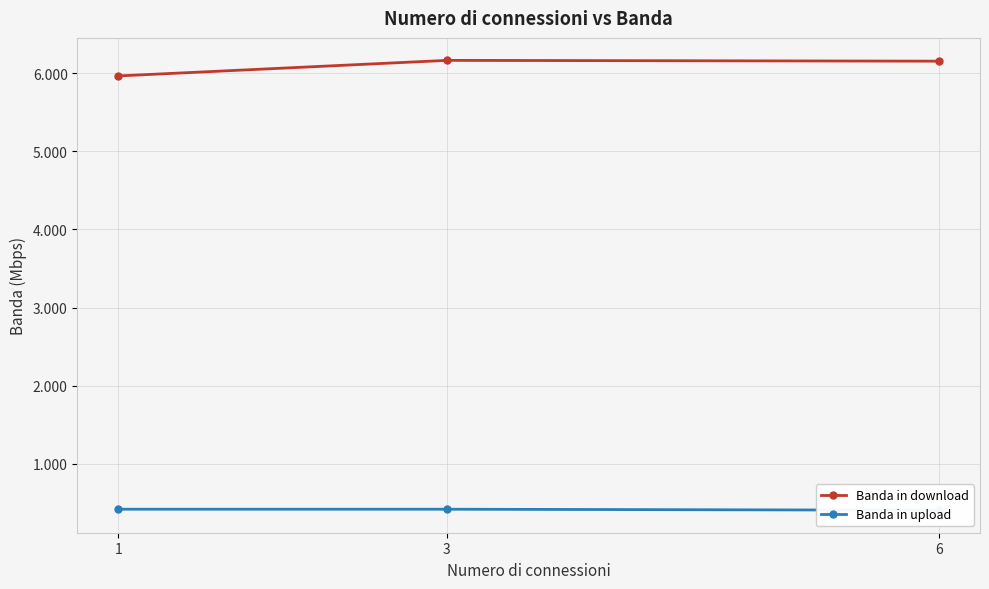

What is the difference between the highest and lowest values at 1?

5.5